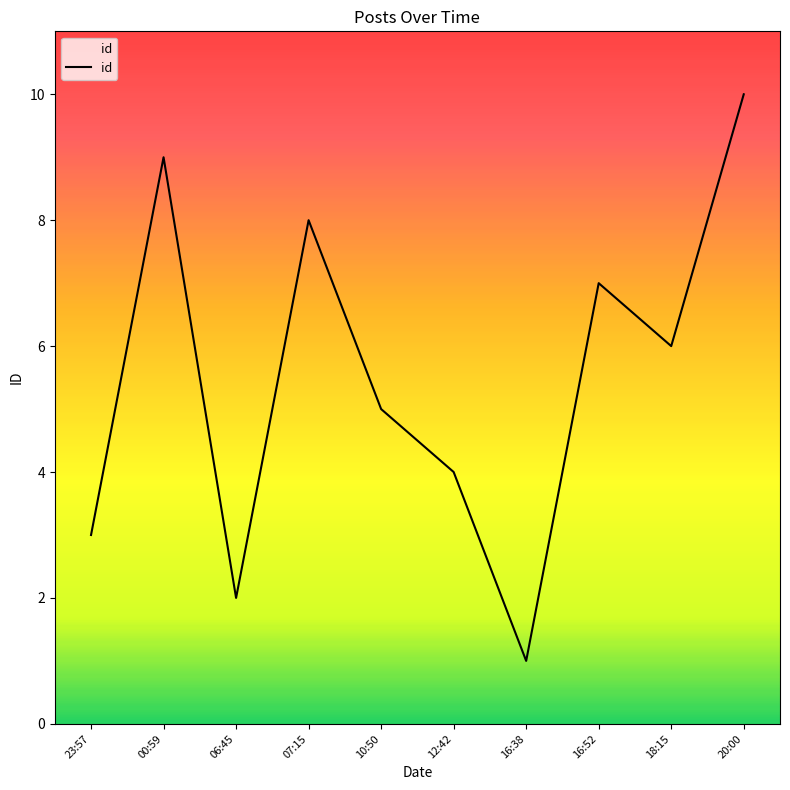

At which label is the value closest to 5?

10:50